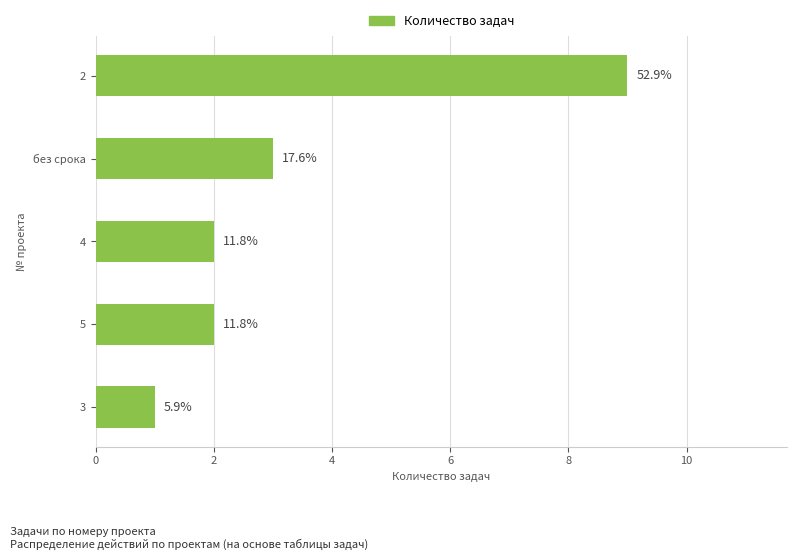

How many values are between 2 and 3?

3